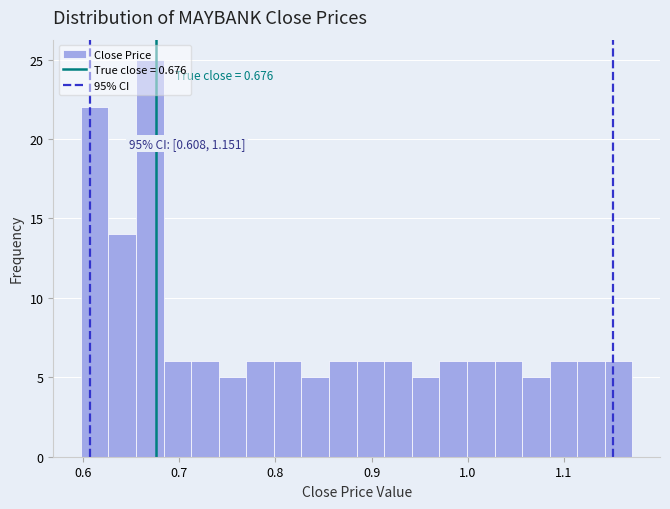

Around what value on the x-axis is the tallest bar? Give the approximate position of its centre, as read against the axis.

0.67